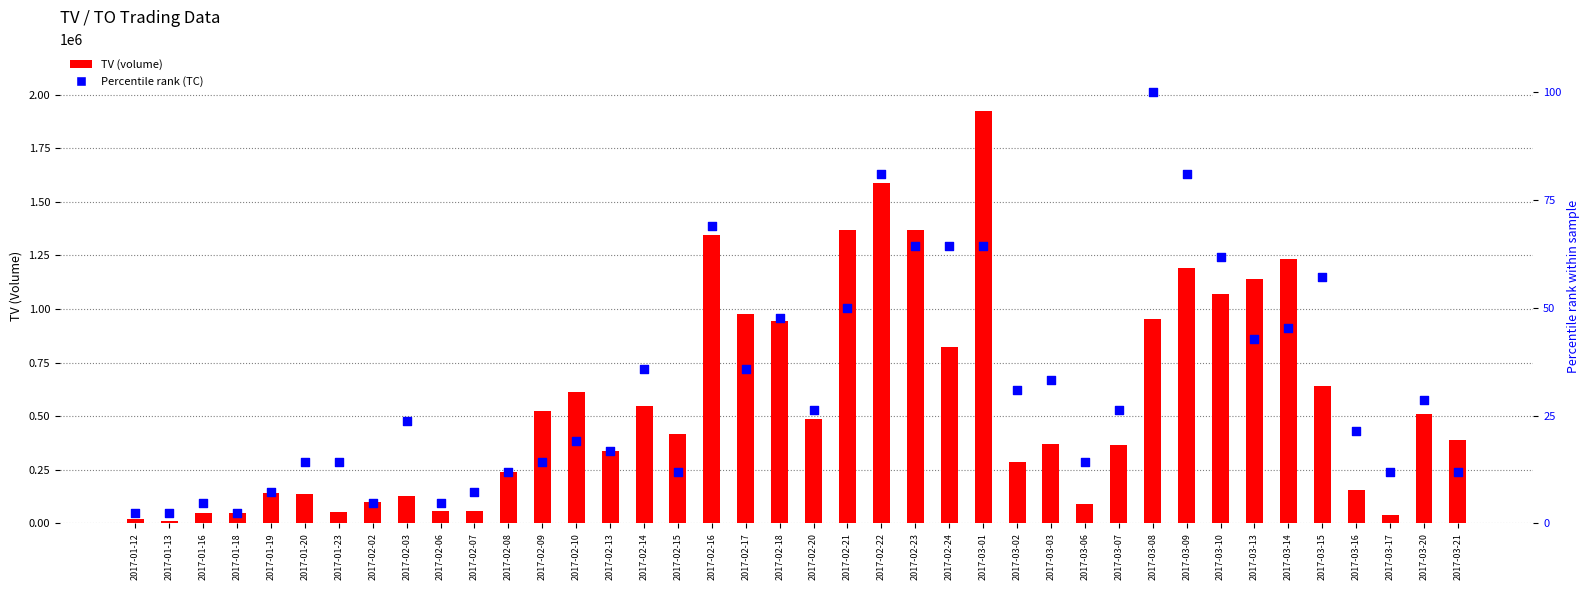

At which category is the sum across all series the highest?

2017-03-01